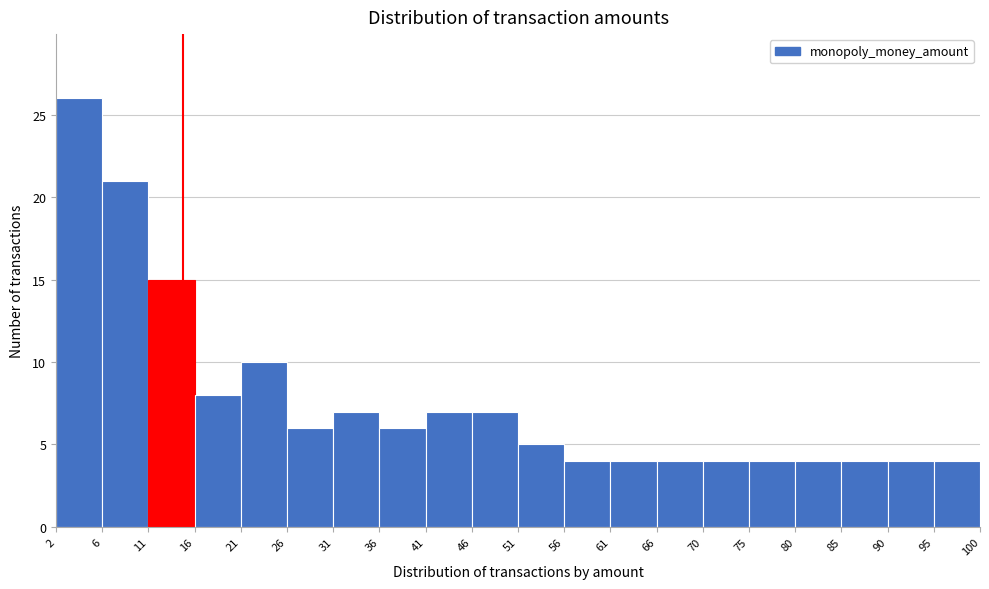

Over which range of the x-axis is the bar tallest?

2 to 6